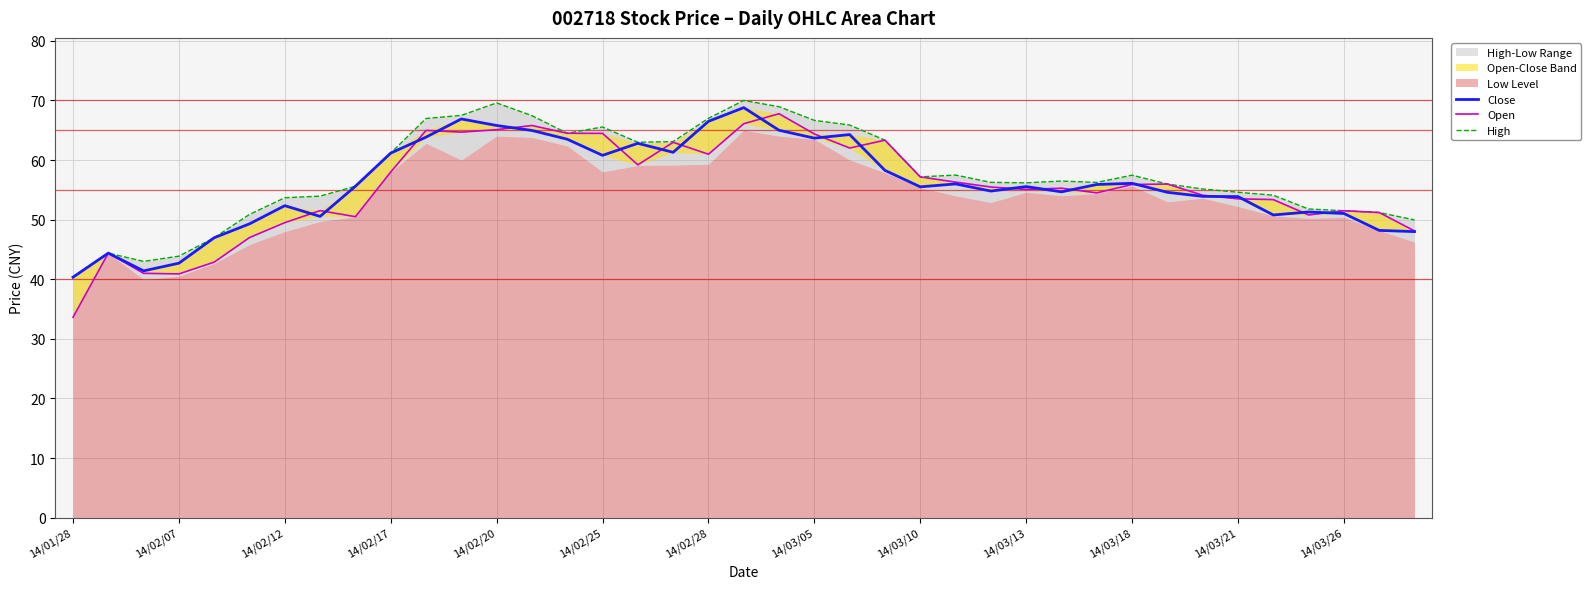

What is the sum of all High values?

2244.9